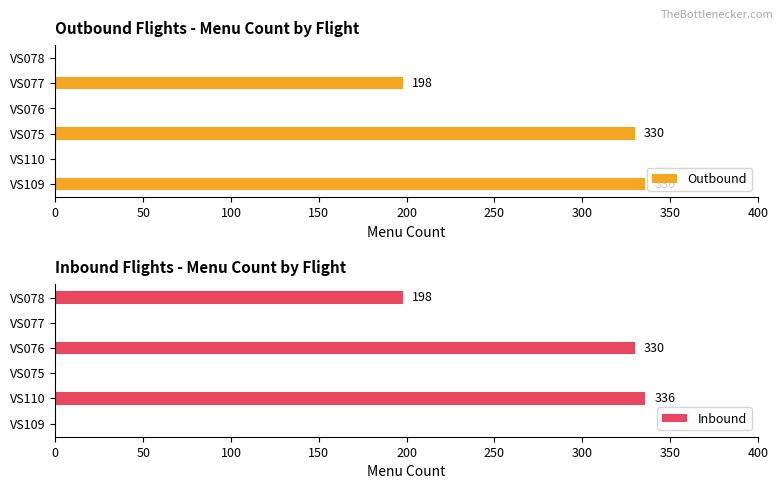

Does the chart contain any negative values?

No